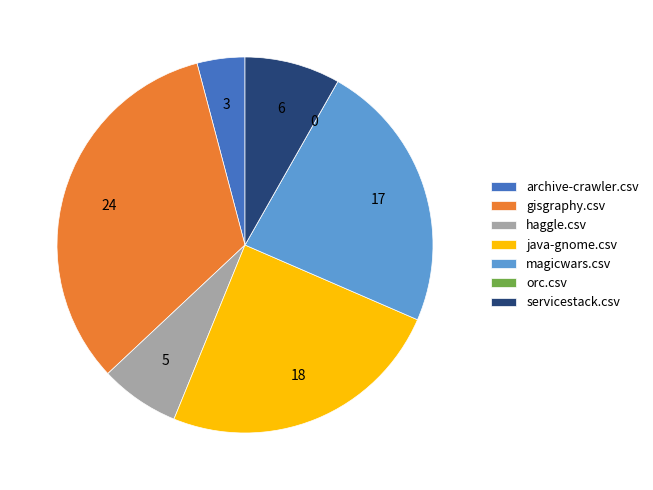

Is it true that magicwars.csv is 33% of the pie?

False